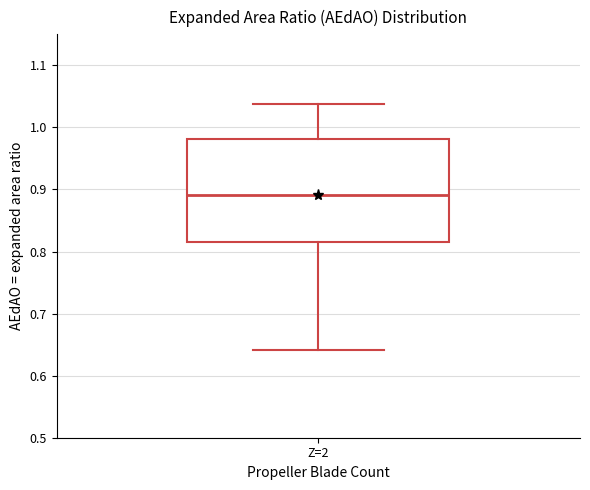

Where does the upper whisker of the box for Z=2 end on the y-axis? The values are not printed on the chart, so give them approximately, as read against the axis.

1.04